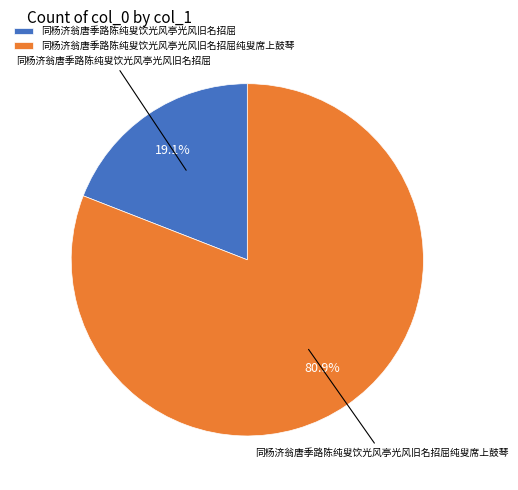

What is the largest slice in the pie chart?

同杨济翁唐季路陈纯叟饮光风亭光风旧名招屈纯叟席上鼓琴